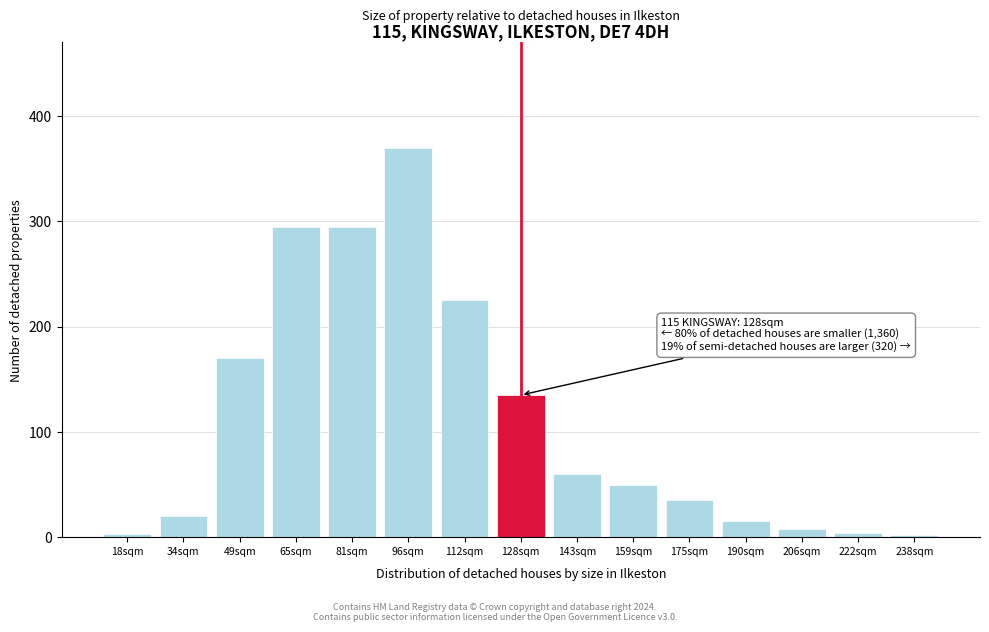

The chart shows a value of 15 at 190sqm. True or false?

True